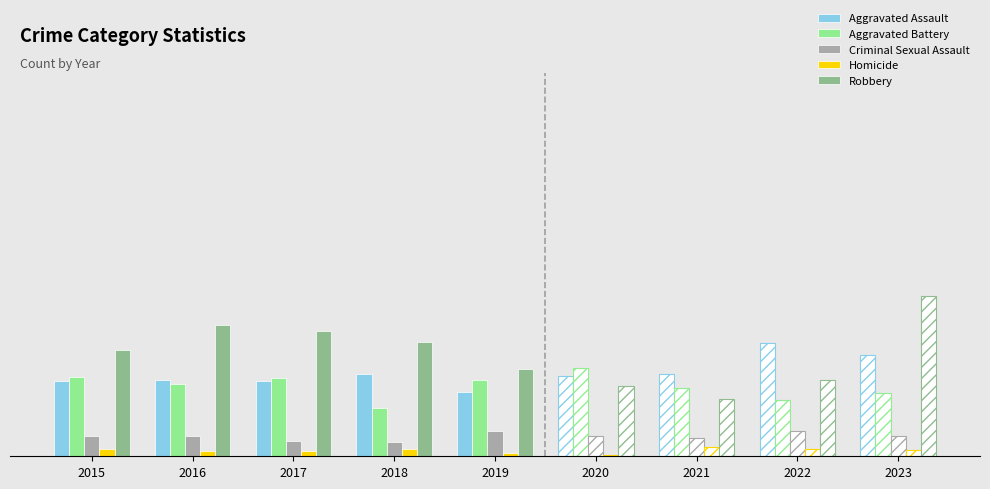

Are the bars horizontal?

No